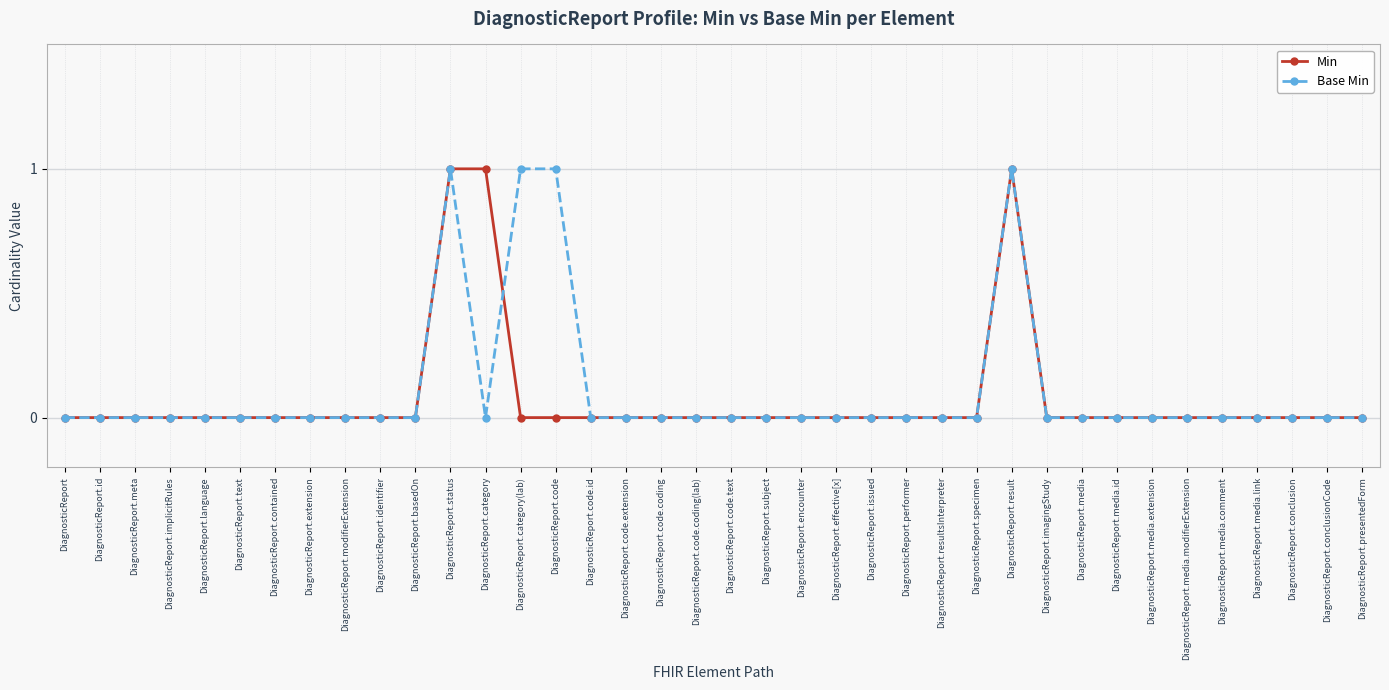

What is the difference between the maximum and minimum values in the Min series?

1